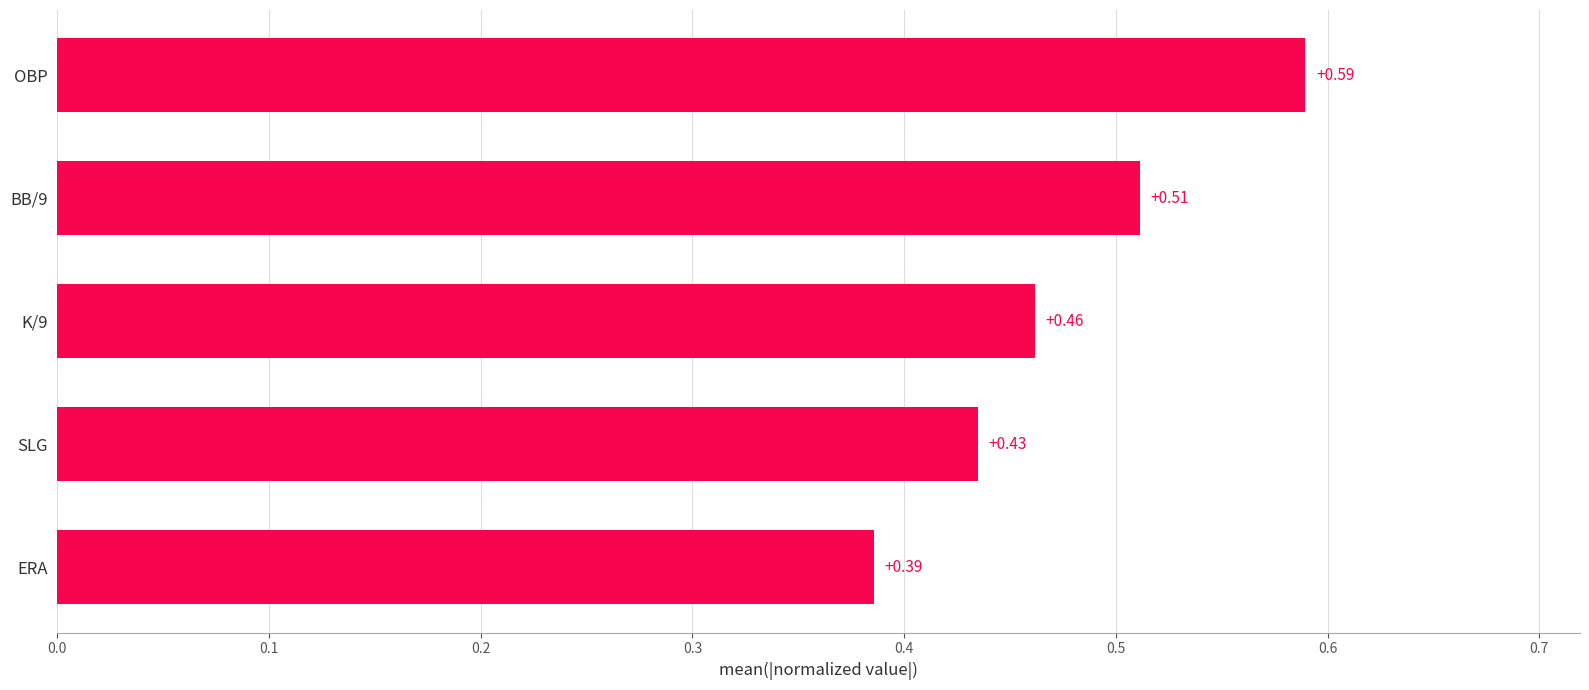

Which category has the highest value across all series?

OBP